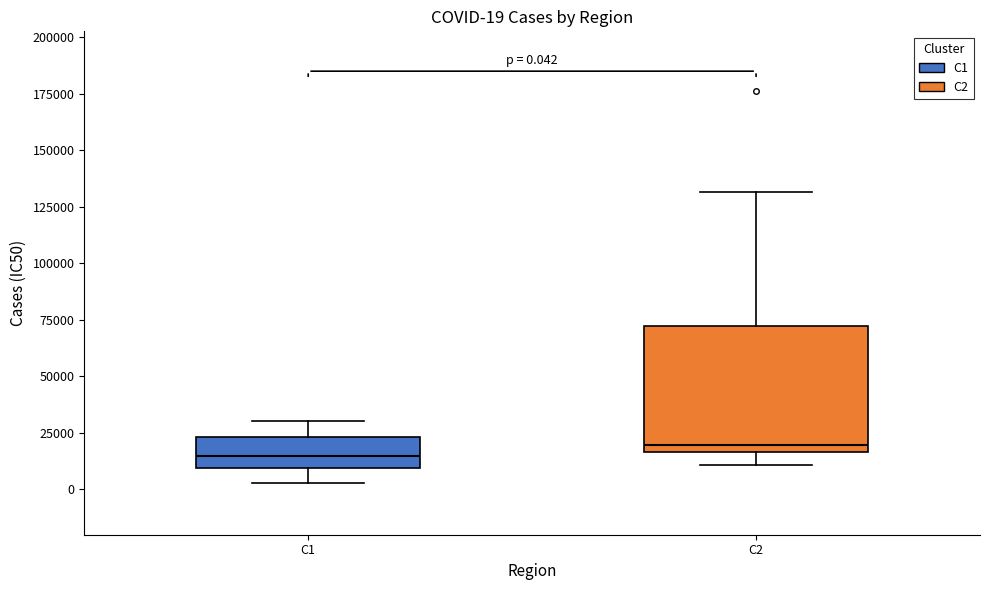

Which box is the tallest, from its lower edge to its upper edge?

C2